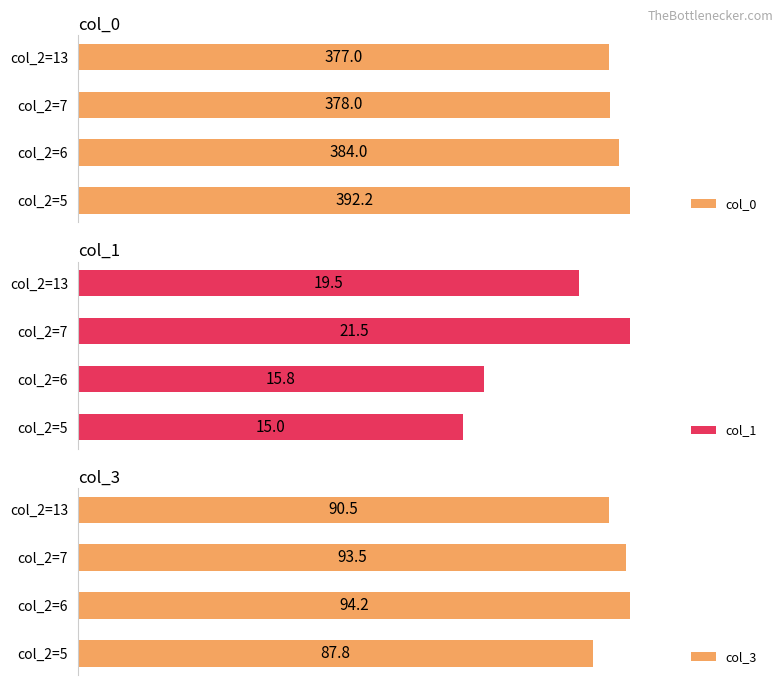

What is the sum of all col_3 values?

366.0